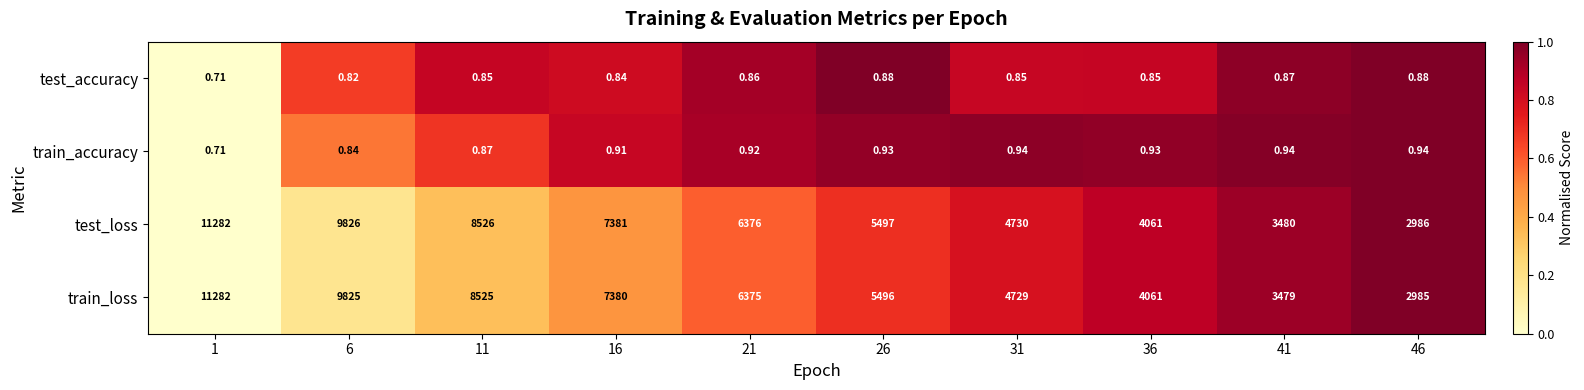

At 41, list the series in order from smallest to largest.

test_accuracy, train_accuracy, train_loss, test_loss